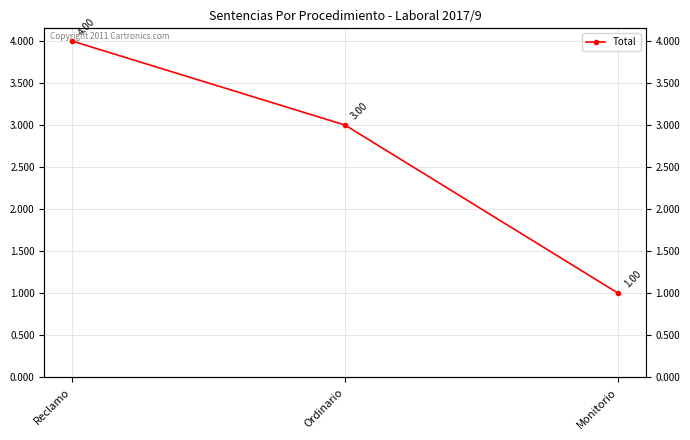

What is the sum of the values at Reclamo and Ordinario?

7